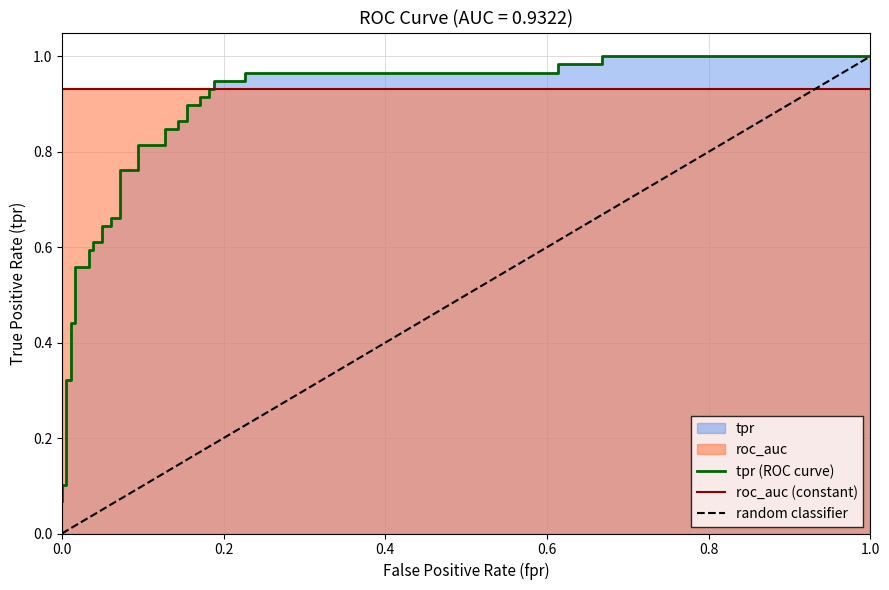

True or false: roc_auc has a value of 0.6 at 35.

False